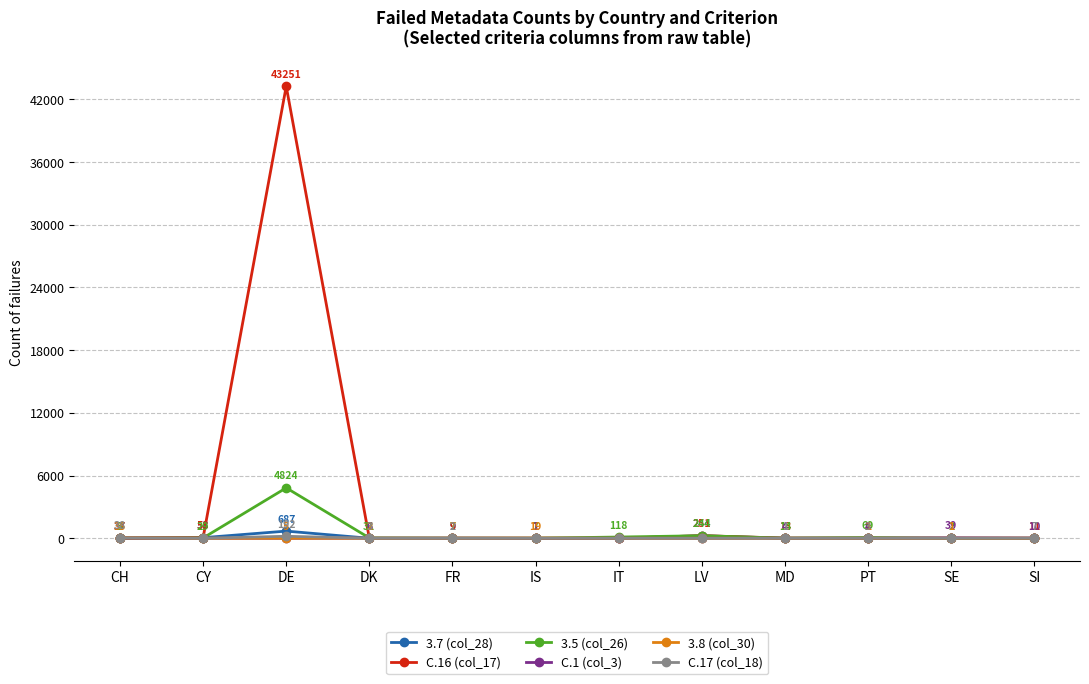

How many series are shown in this chart?

6